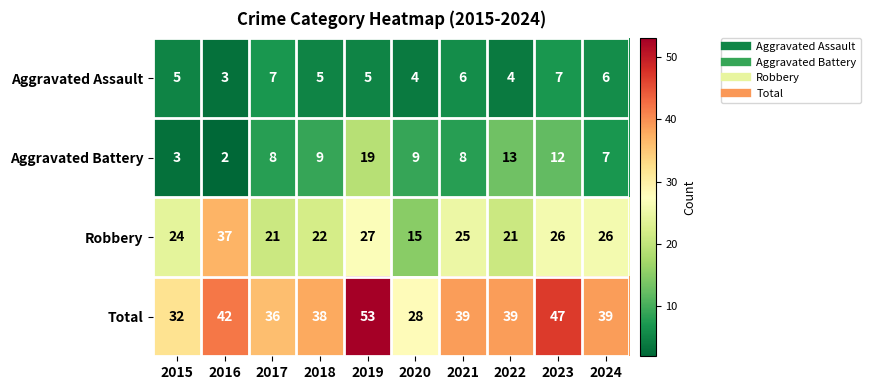

What is the minimum value shown in the chart?

2